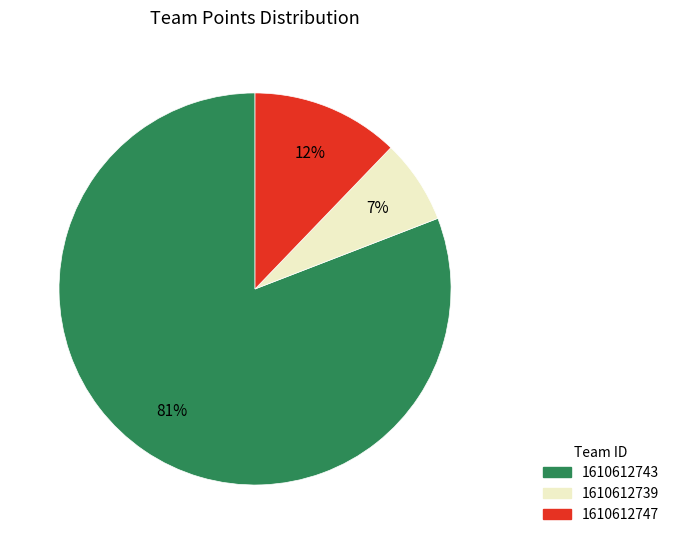

To the nearest percent, what percentage of the pie is 1610612739?

7%